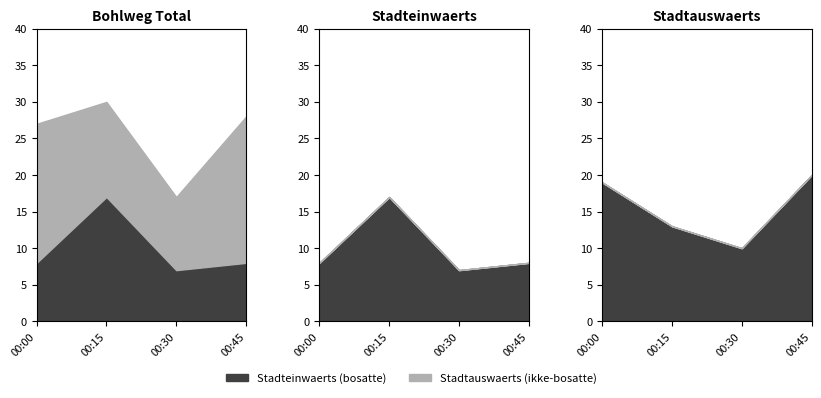

How many data points in 300037926 (Bohlweg) are less than 28?

2